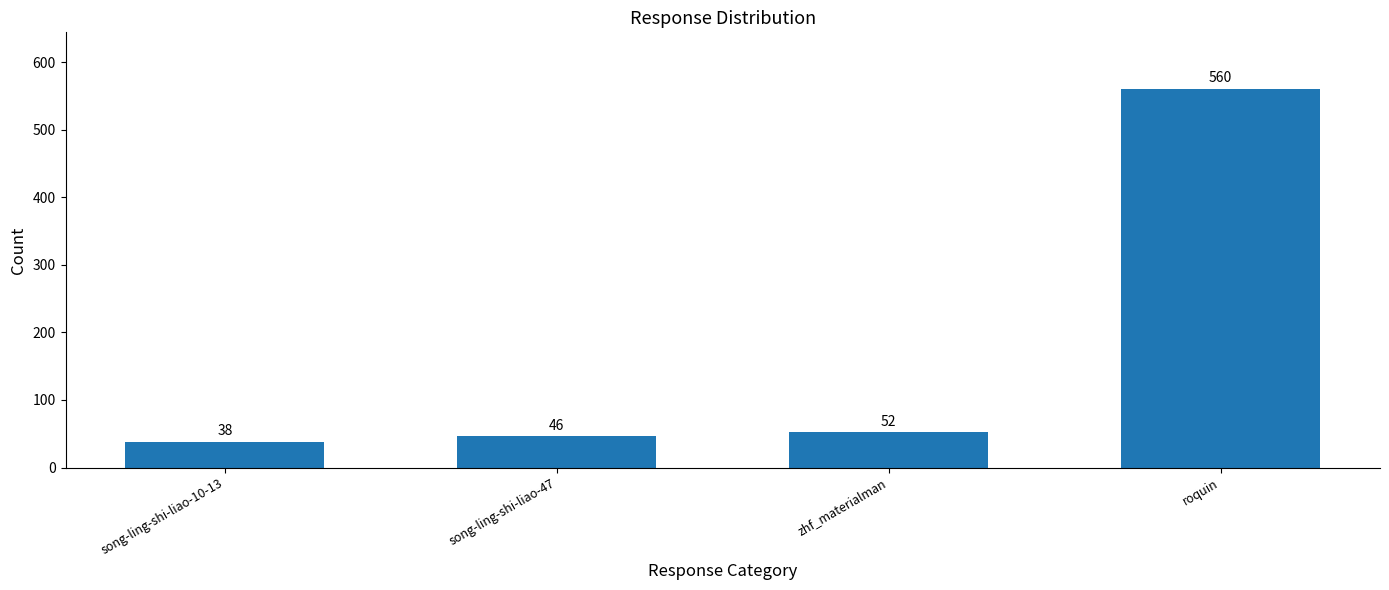

Count the number of data series in this chart.

1